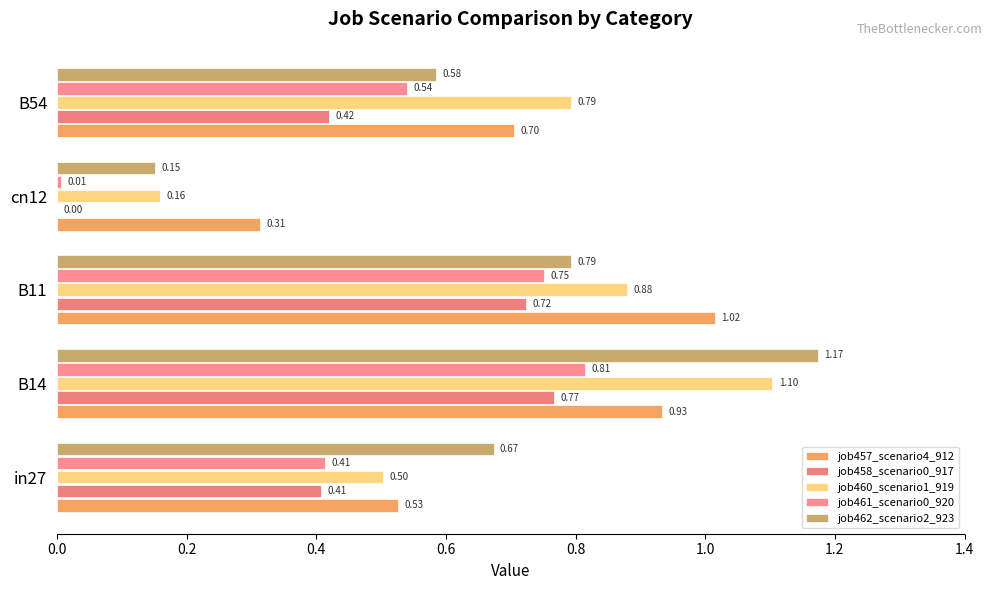

Which series has the widest spread of values?

job462_scenario2_923